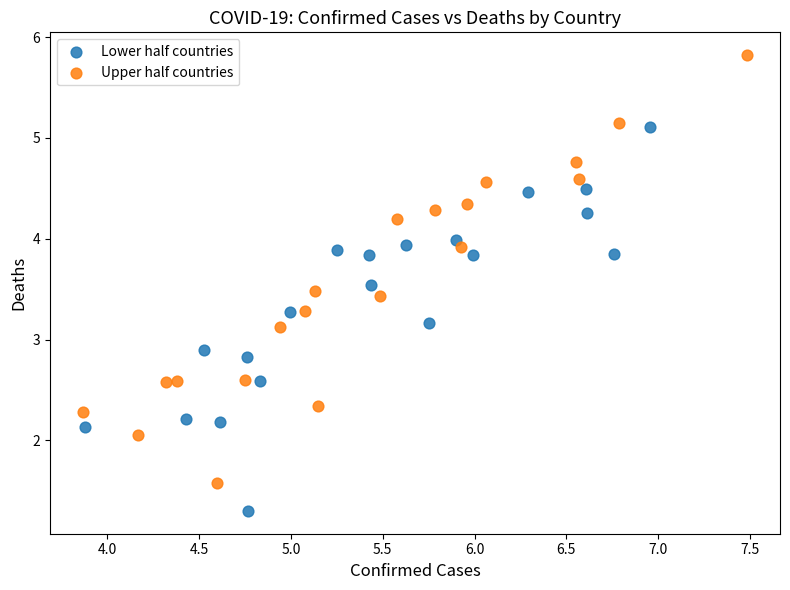

Which series contains the lowest Y value?

Lower half countries